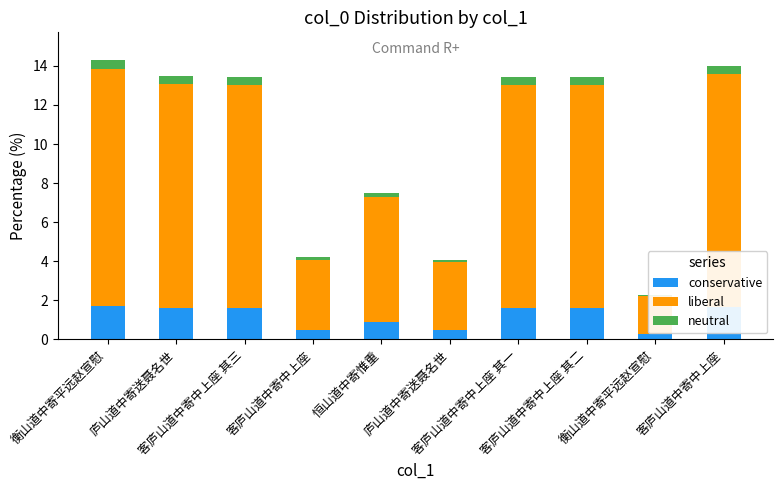

How many data points does each series have?

10